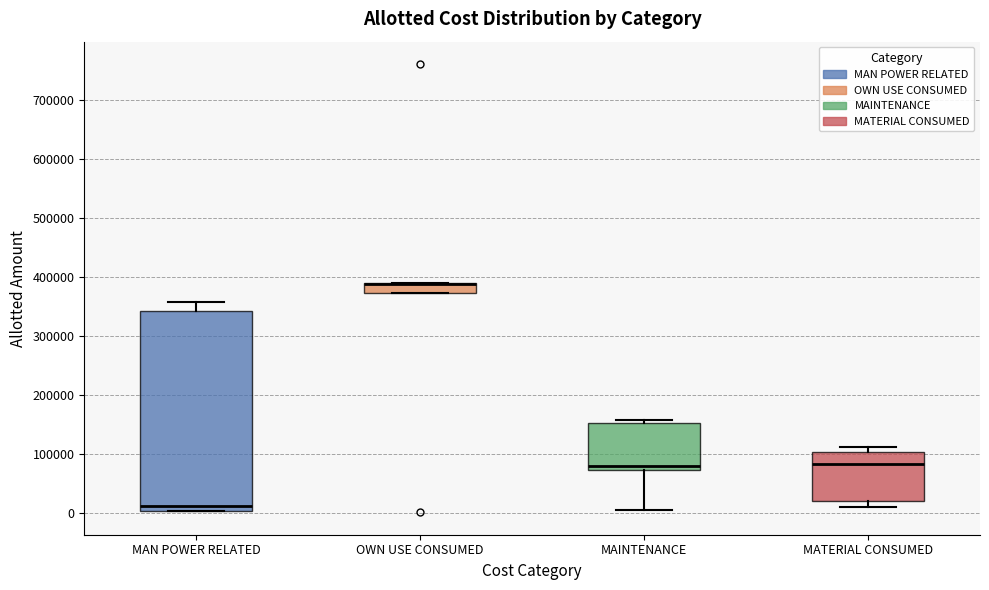

Reading left to right, read every box against the y-axis: the position of its median line, the range the box covers, and the ends of its whiskers. The values are not printed on the chart, so give them approximately, as read against the axis.

MAN POWER RELATED: median 10000, box 0 to 340000, whiskers 0 to 360000
OWN USE CONSUMED: median 390000 (drawn on the box's upper edge), box 370000 to 390000, whiskers 370000 to 390000
MAINTENANCE: median 80000, box 70000 to 150000, whiskers 0 to 160000
MATERIAL CONSUMED: median 80000, box 20000 to 100000, whiskers 10000 to 110000